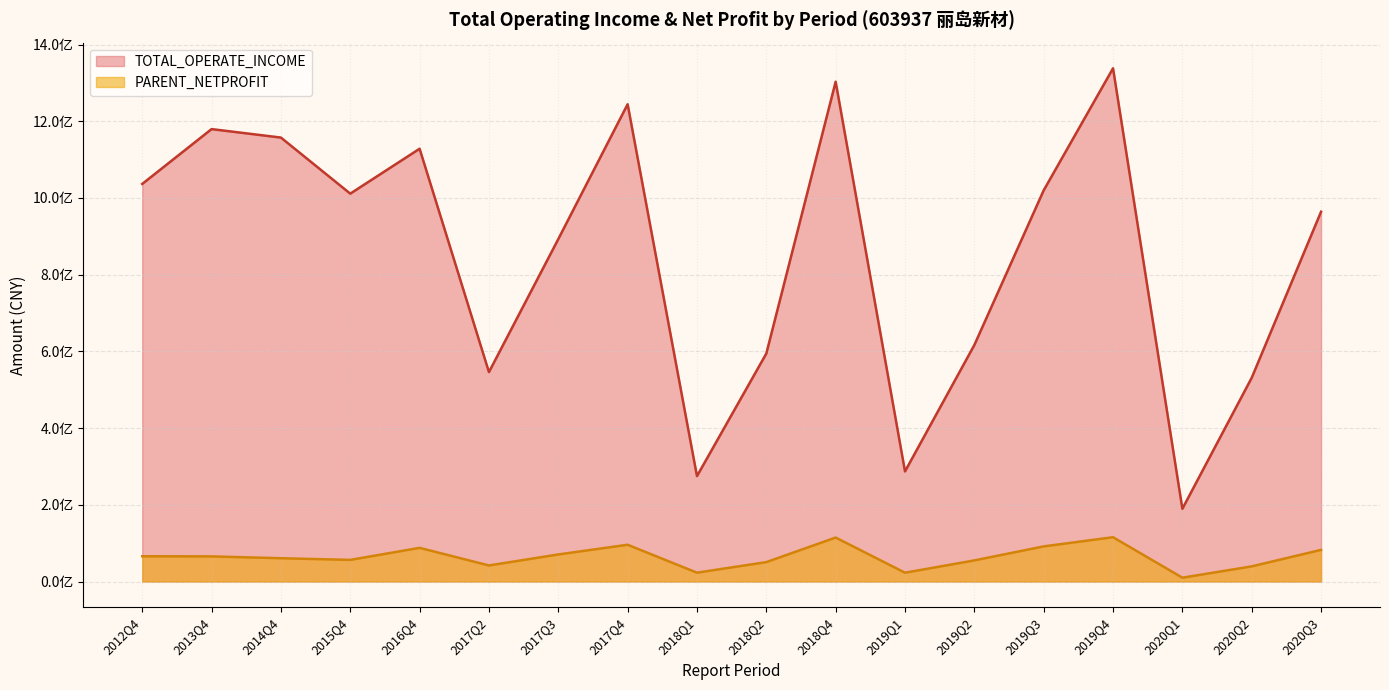

Between 2014Q4 and 2013Q4, which series saw the biggest shift?

TOTAL_OPERATE_INCOME